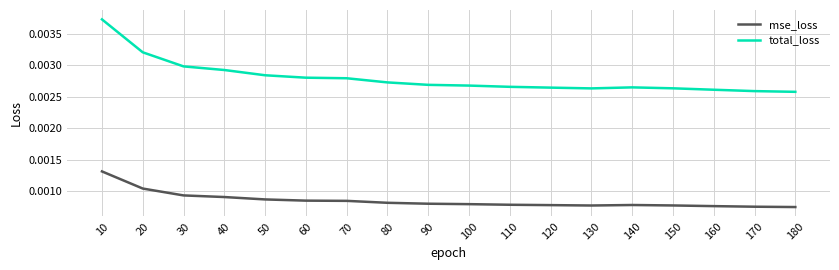

True or false: total_loss and mse_loss cross at least once.

False